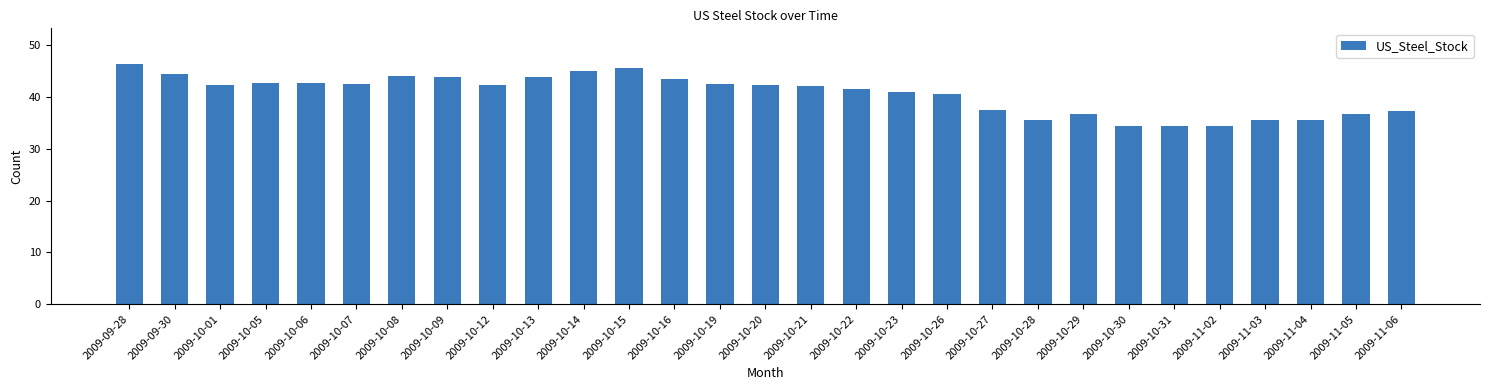

What is the average value?

40.6